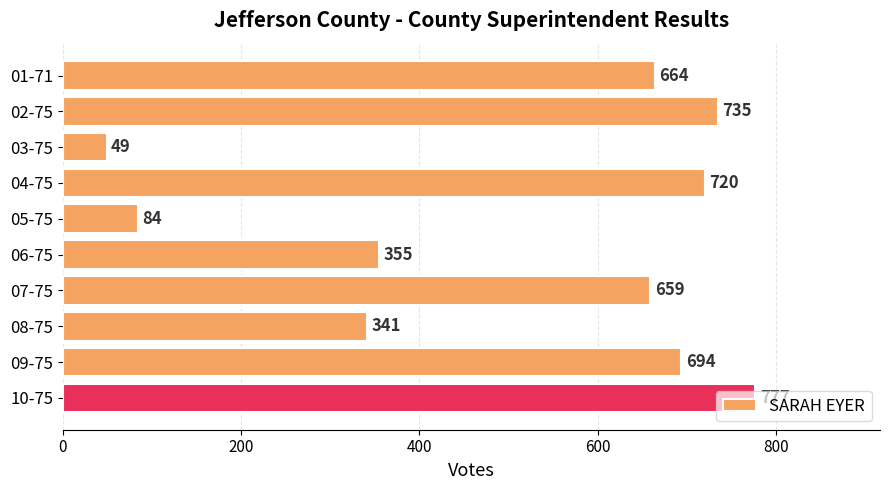

Rank the categories by value from highest to lowest.

10-75, 02-75, 04-75, 09-75, 01-71, 07-75, 06-75, 08-75, 05-75, 03-75